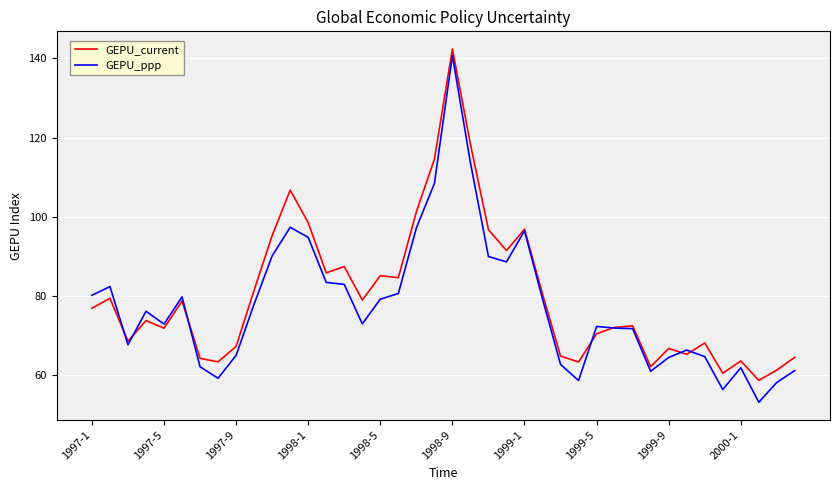

Which series has the largest range (max minus min)?

GEPU_ppp